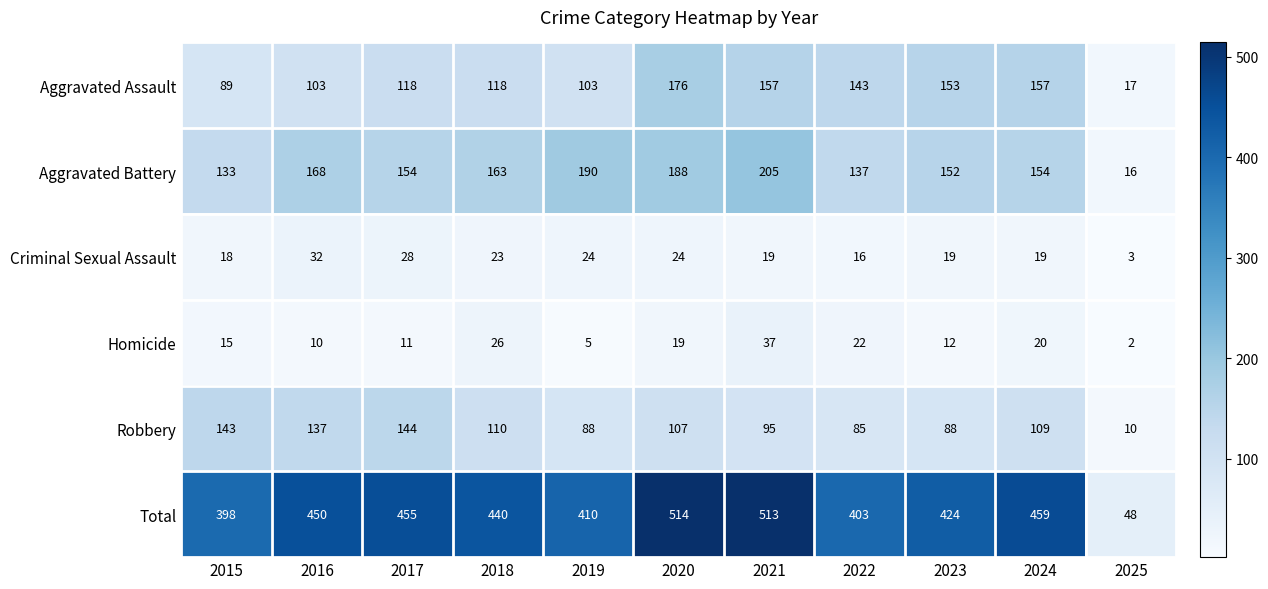

What is the minimum value for Aggravated Battery?

16